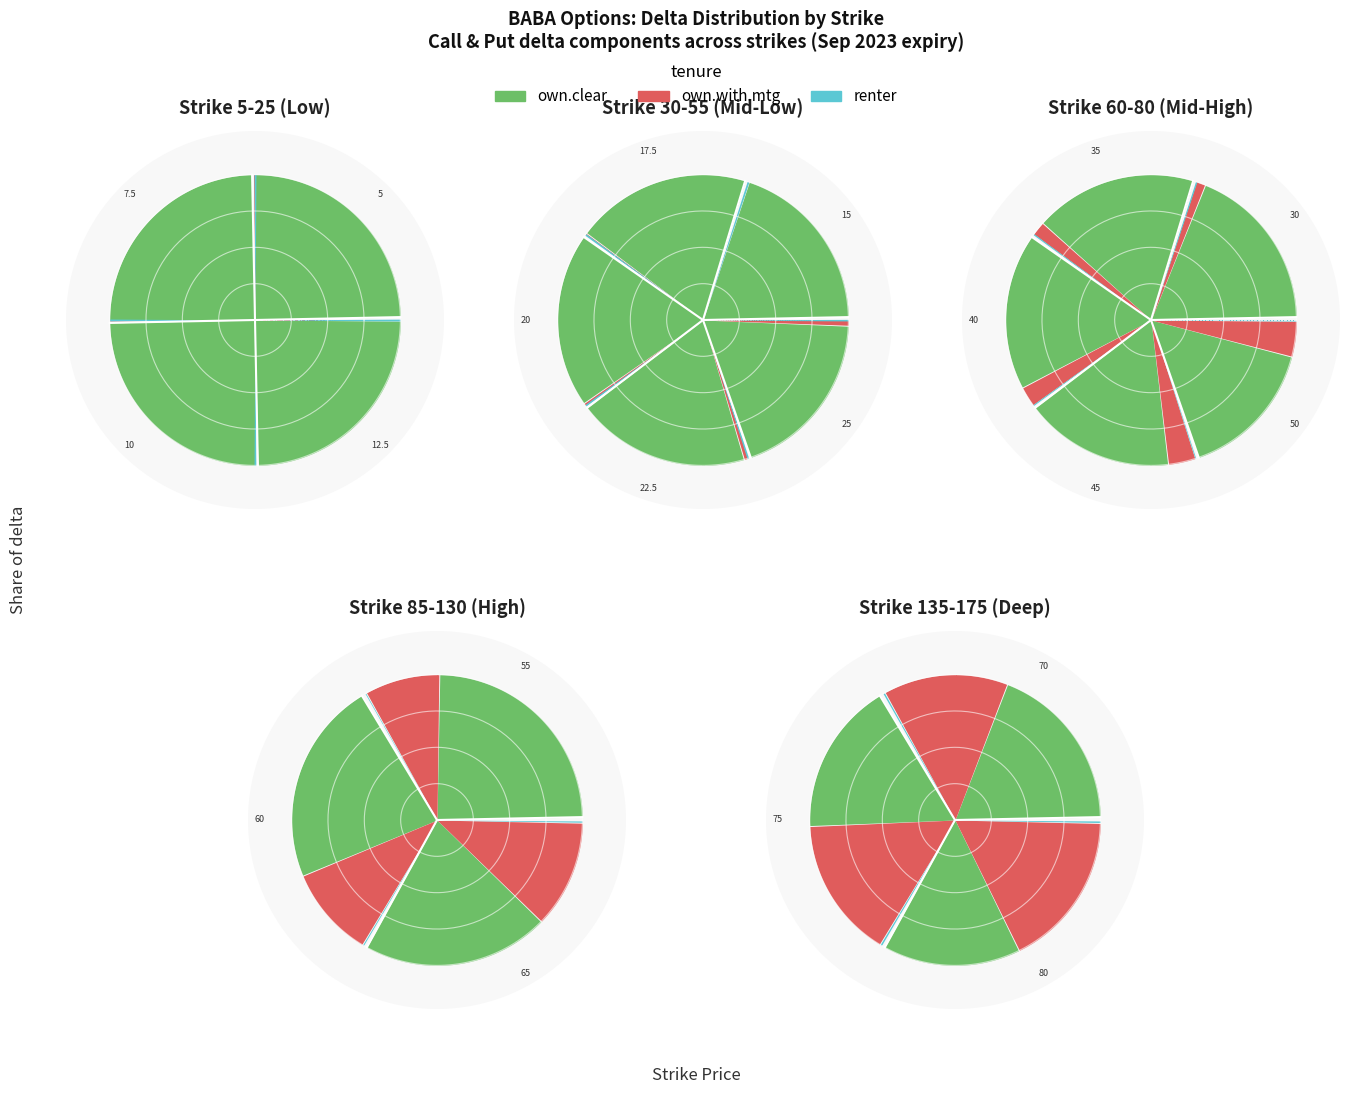

Is it true that 10 is 1% of the pie?

False